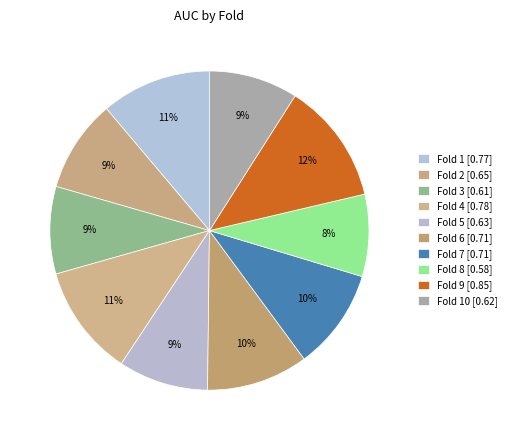

Count the number of slices in the pie.

10